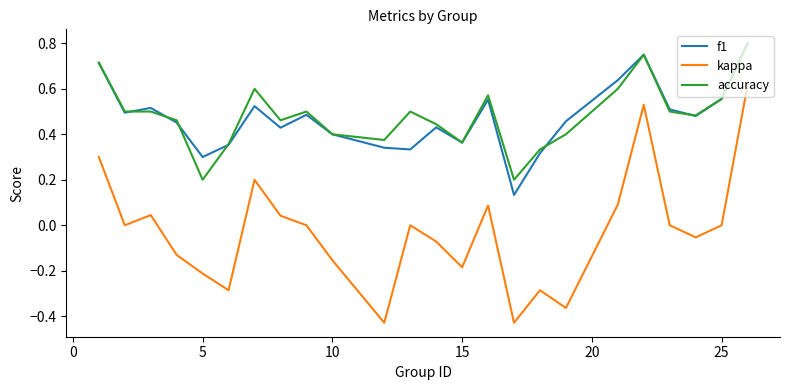

True or false: accuracy and kappa intersect in this chart.

False